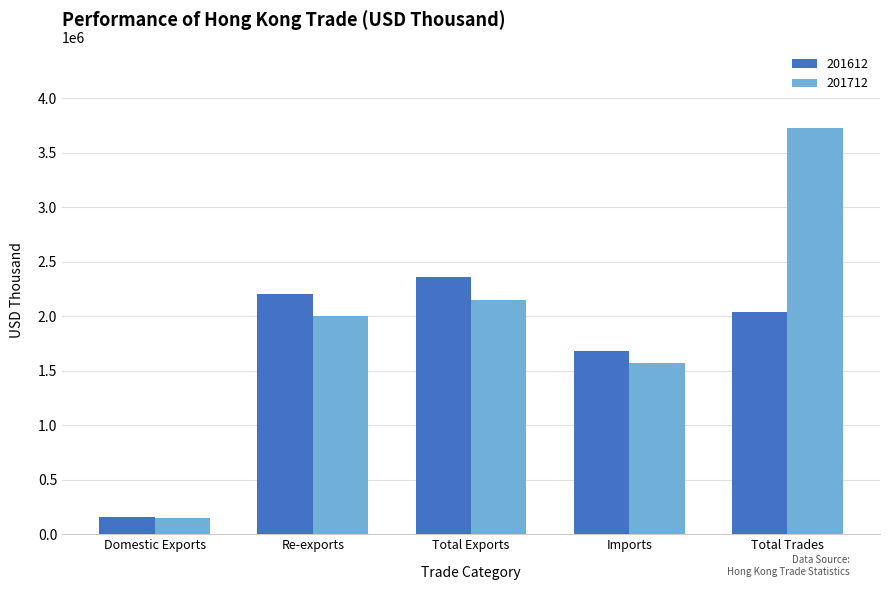

What position from the right is Imports?

2